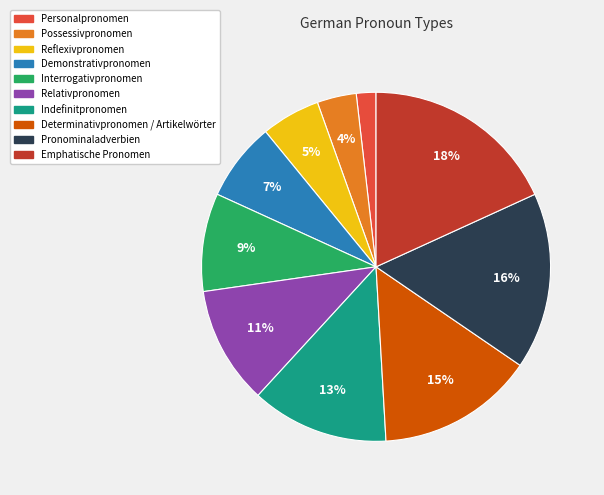

To the nearest percent, what is the difference between the Indefinitpronomen and Interrogativpronomen slice percentages?

4%